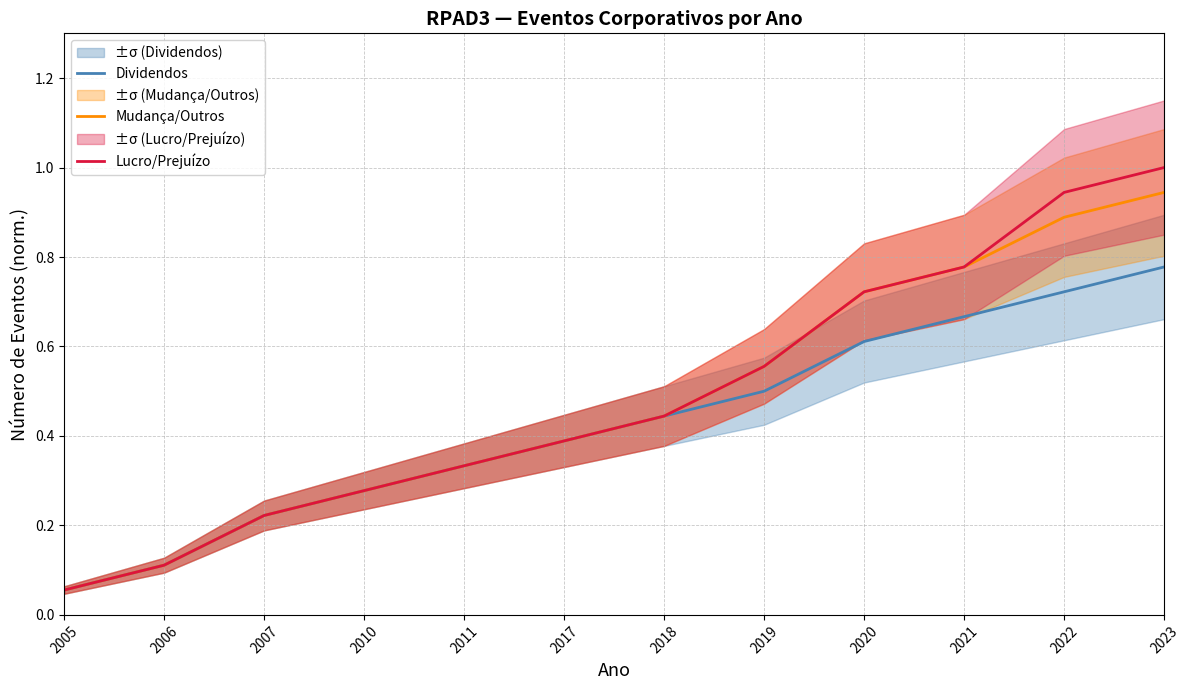

List the series in order of their overall mean, lowest first.

Dividendos, Mudança/Outros, Lucro/Prejuízo